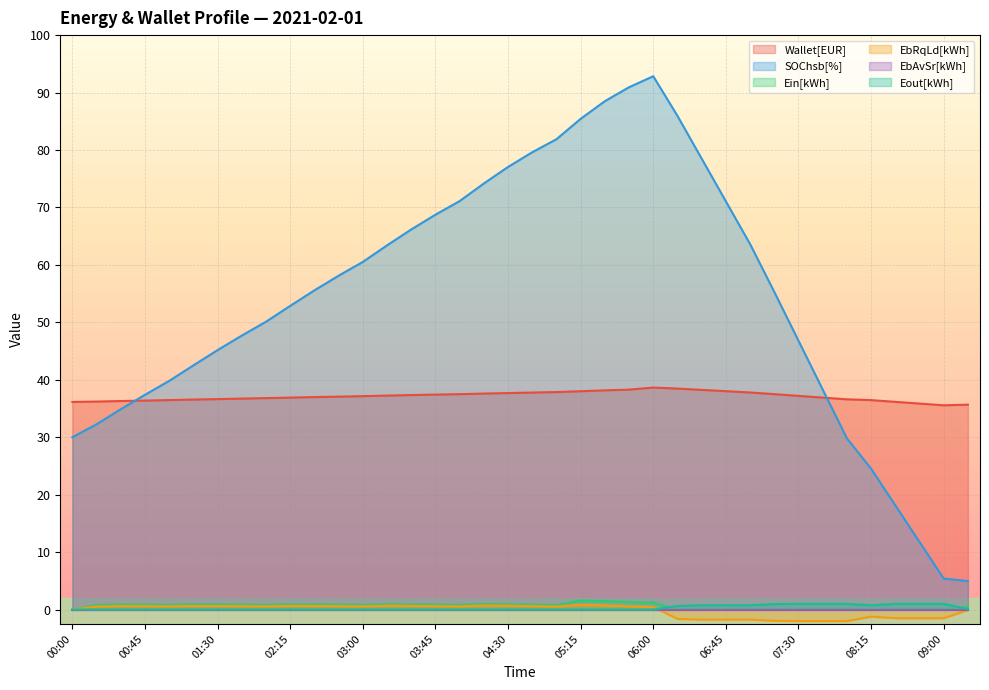

What is the sum of all SOChsb[%] values?

2060.9